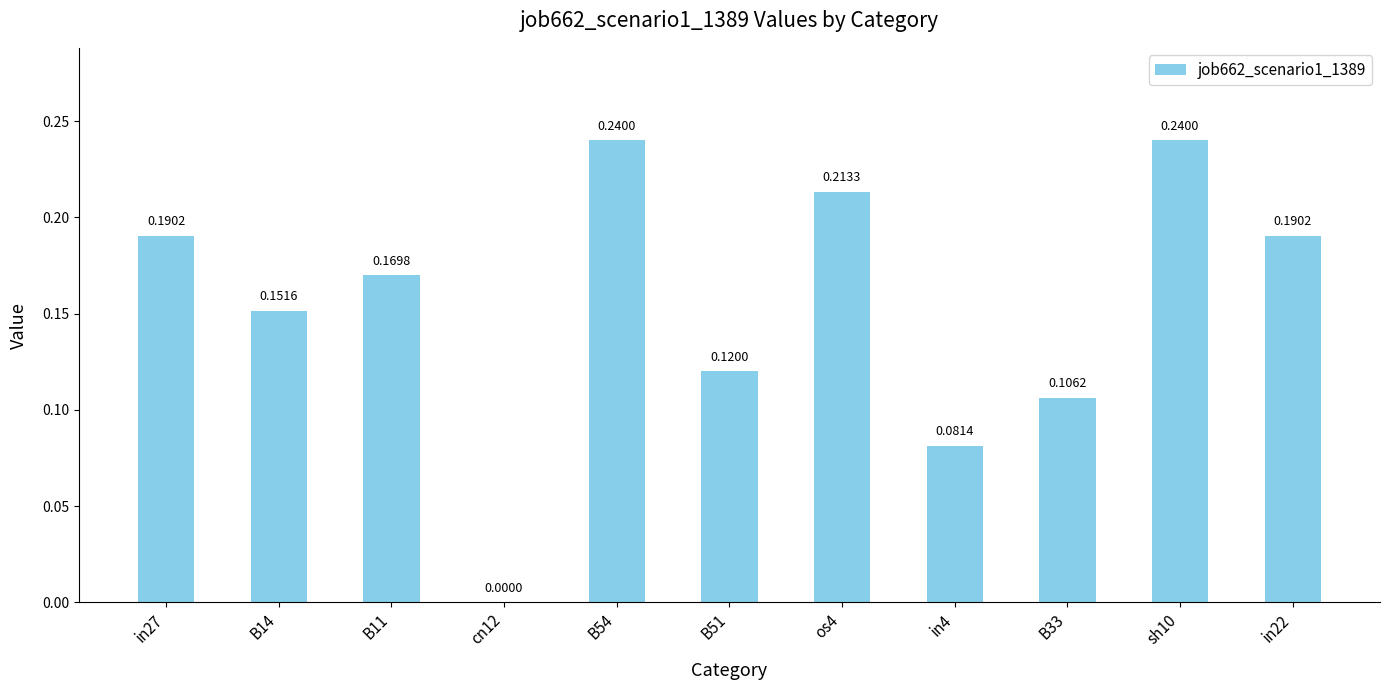

Between in27 and os4, which is larger?

os4